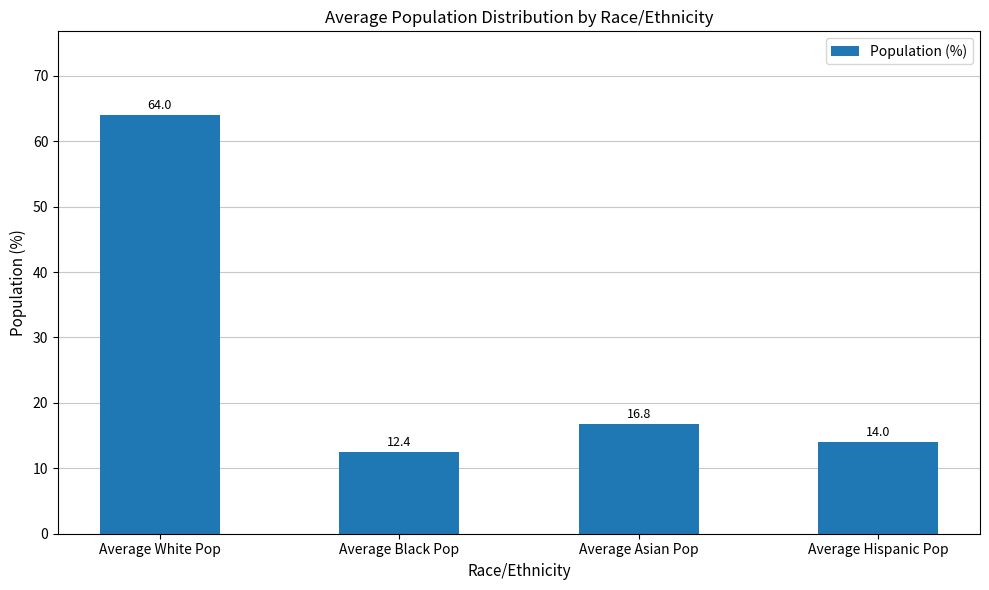

Is it true that the value at Average Hispanic Pop is 3.9?

False